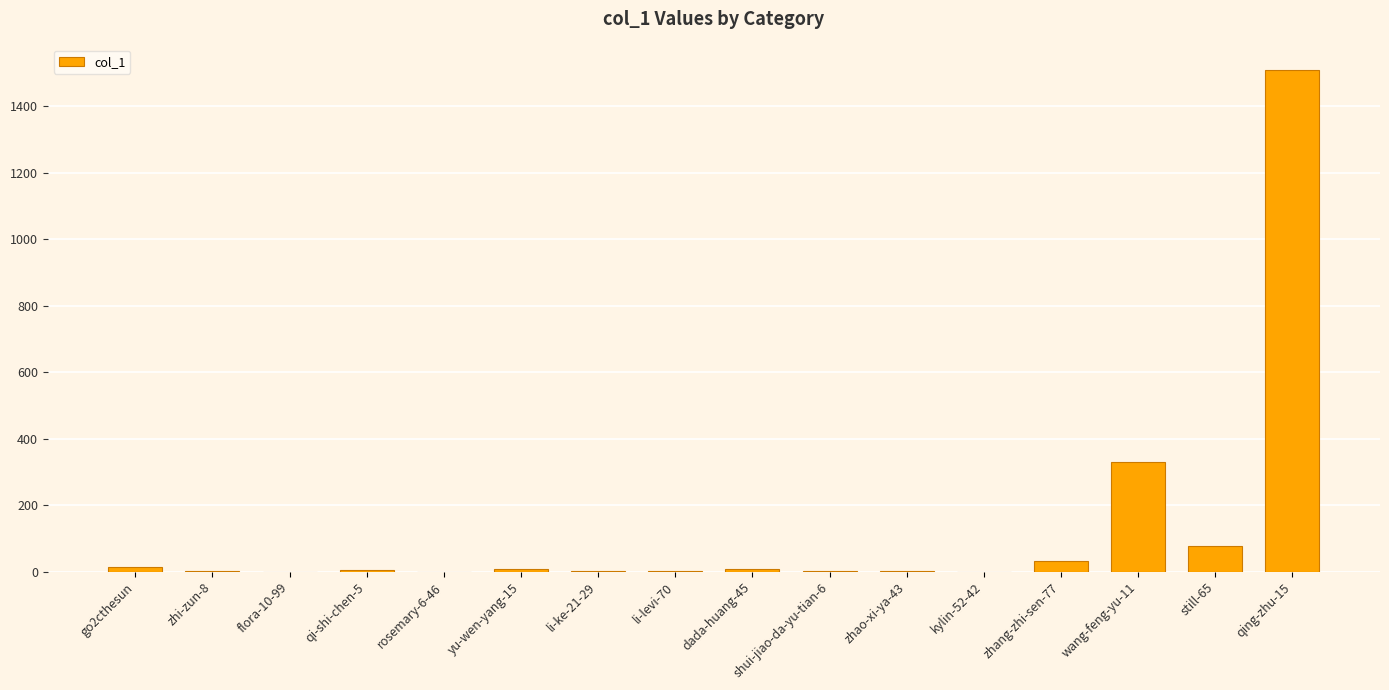

Where does the data first go above 4?

go2cthesun